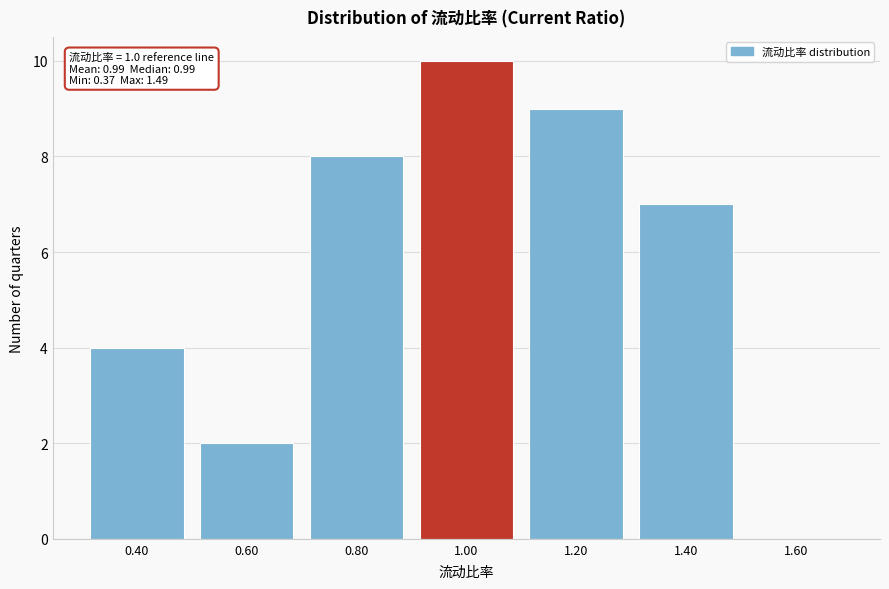

Reading right to left, transcribe all the data shown in this chart.

1.60=0	1.40=7	1.20=9	1.00=10	0.80=8	0.60=2	0.40=4